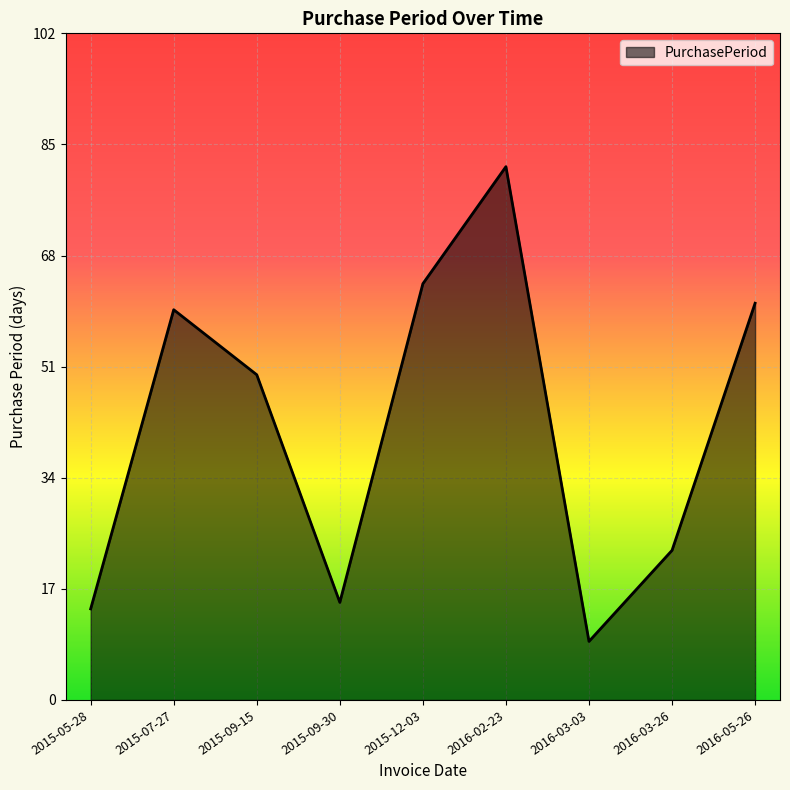

What is the change in value from 2015-12-03 to 2016-05-26?

-3